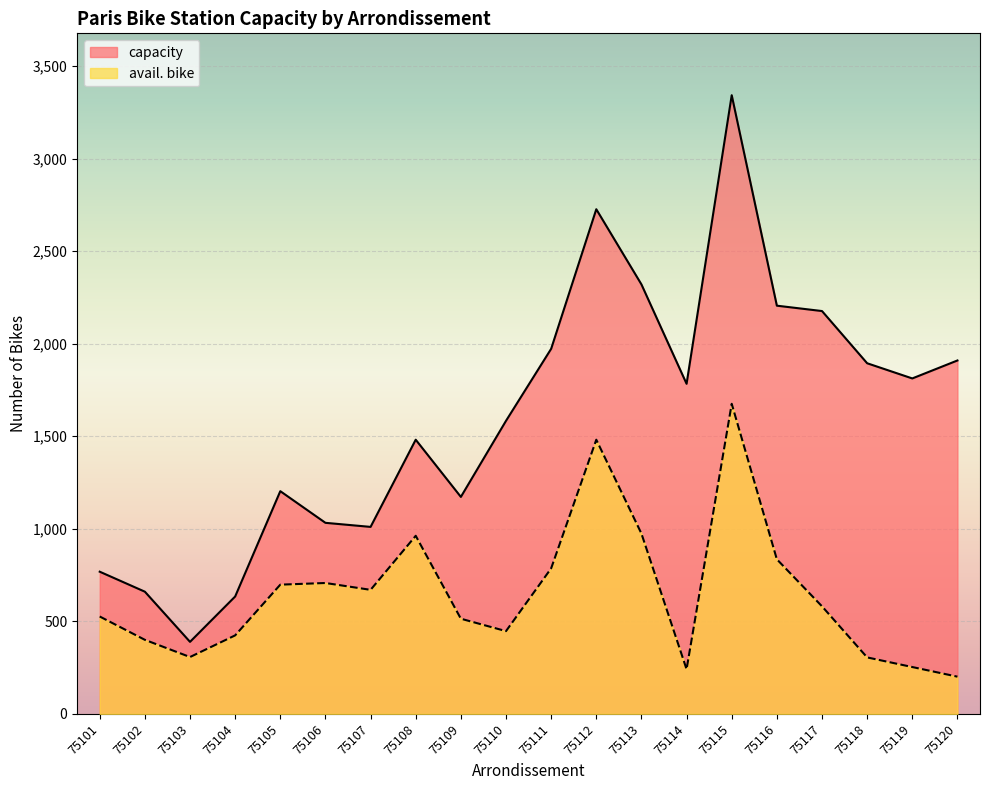

True or false: capacity and avail. bike intersect in this chart.

False